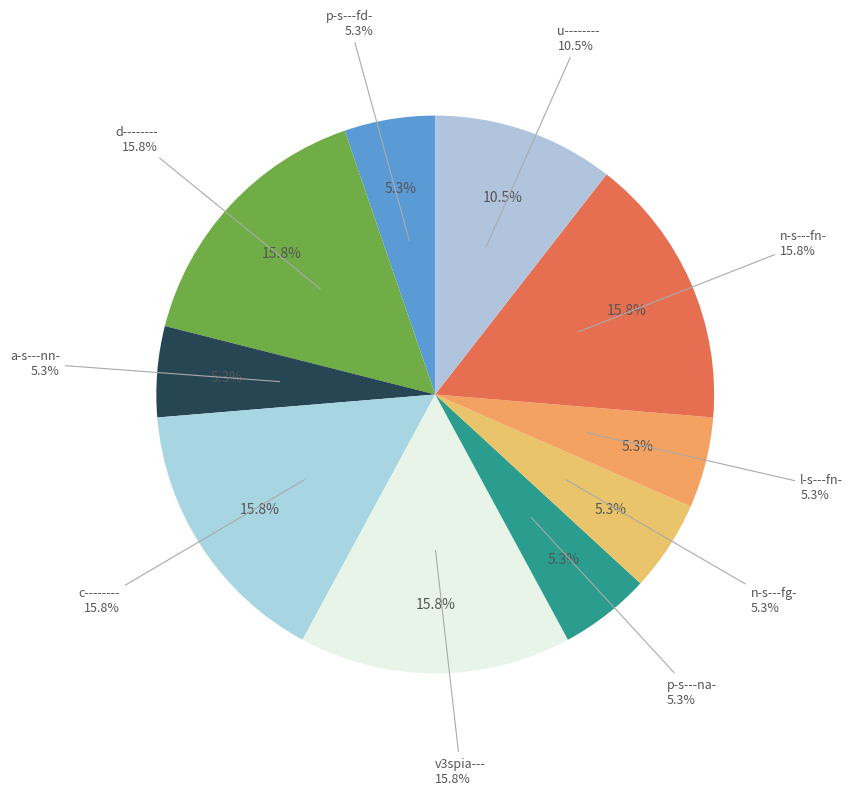

What is the ratio of the value at u-------- to the value at p-s---fd-?

2.0